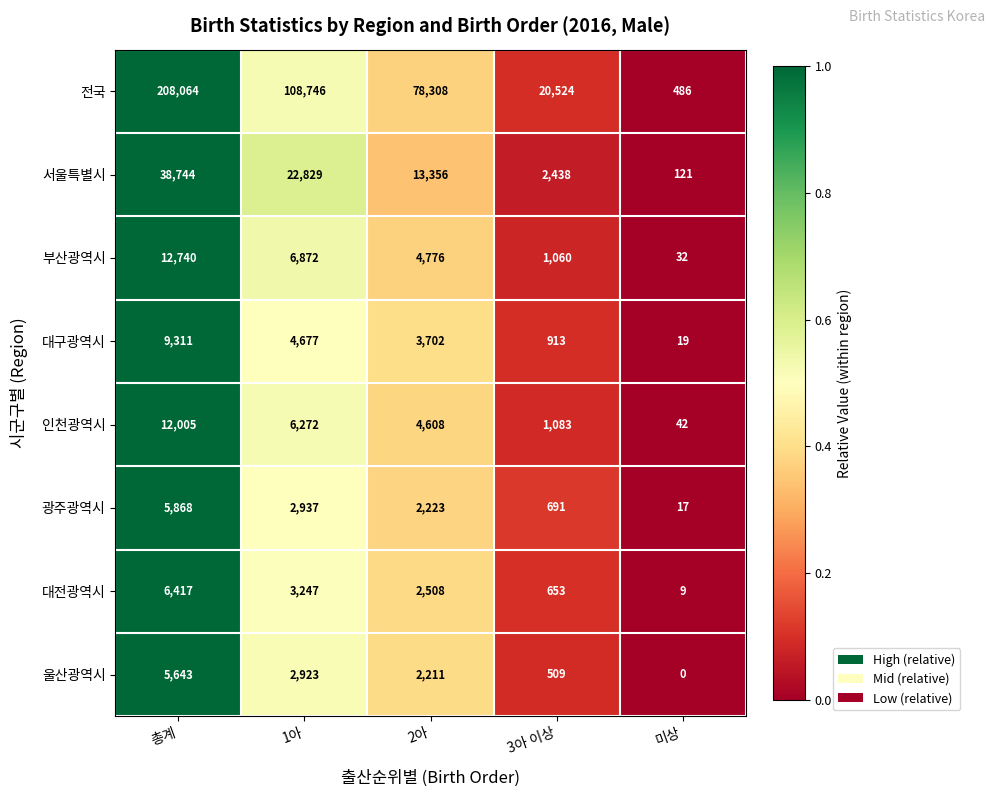

Where does the 광주광역시 series first go above 2223?

총계